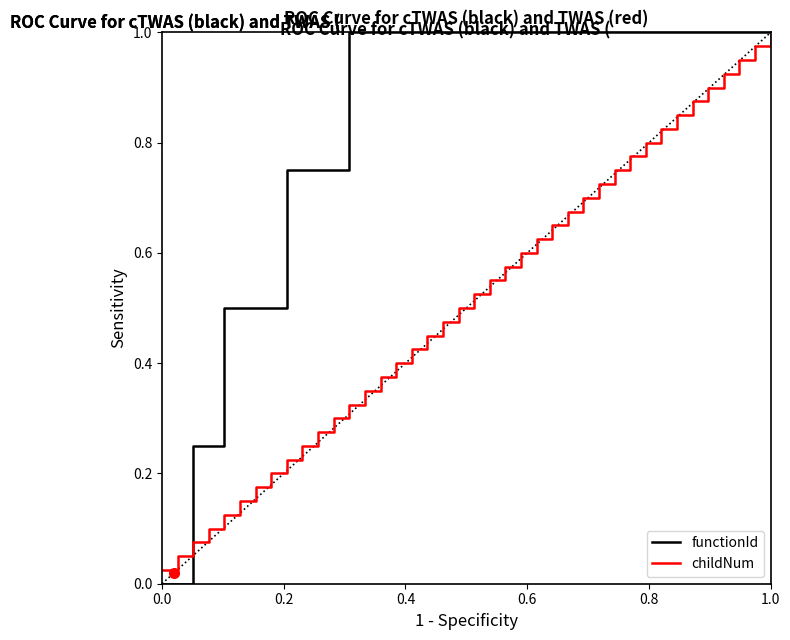

List the series in order of their overall mean, lowest first.

childNum, functionId